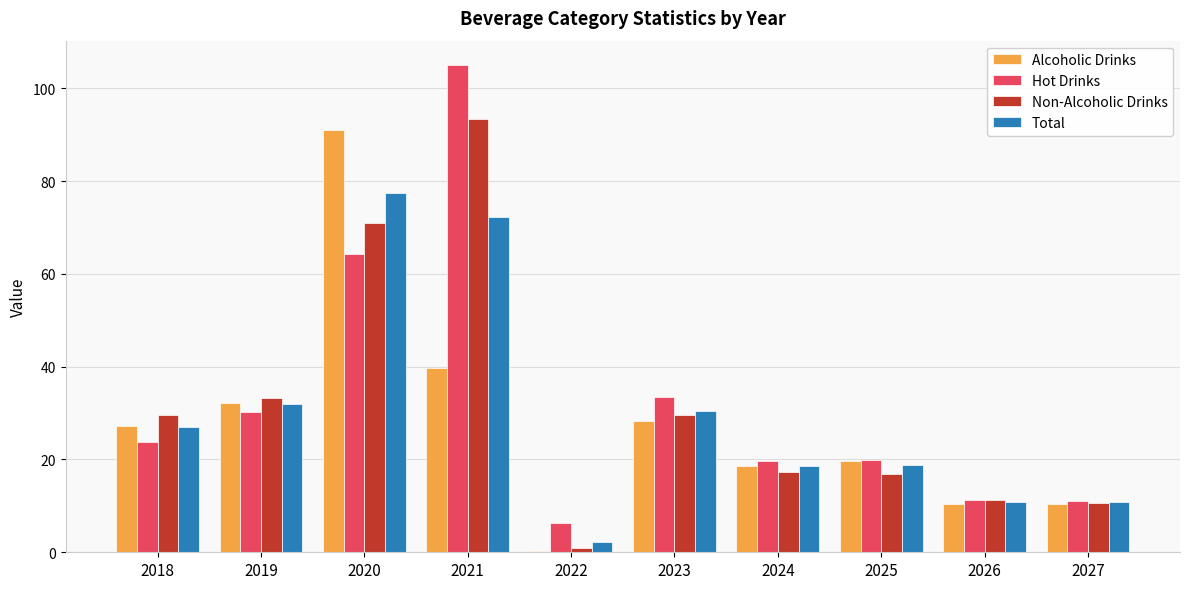

Which series has the widest spread of values?

Hot Drinks